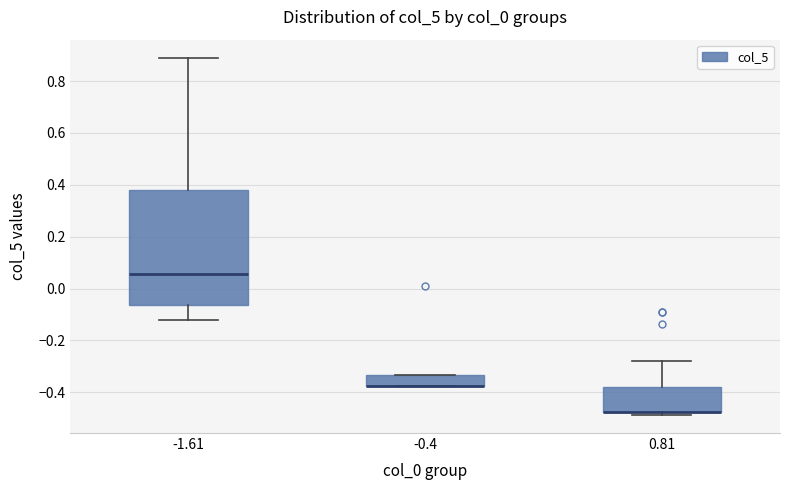

Which box is the tallest, from its lower edge to its upper edge?

-1.61